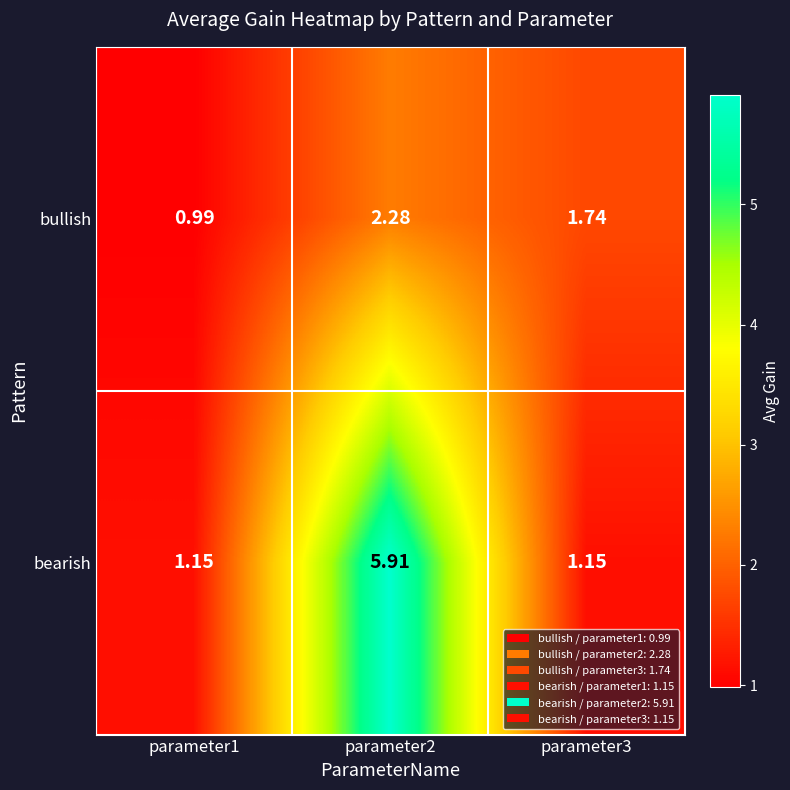

Which series changed the most between parameter1 and parameter3?

bullish